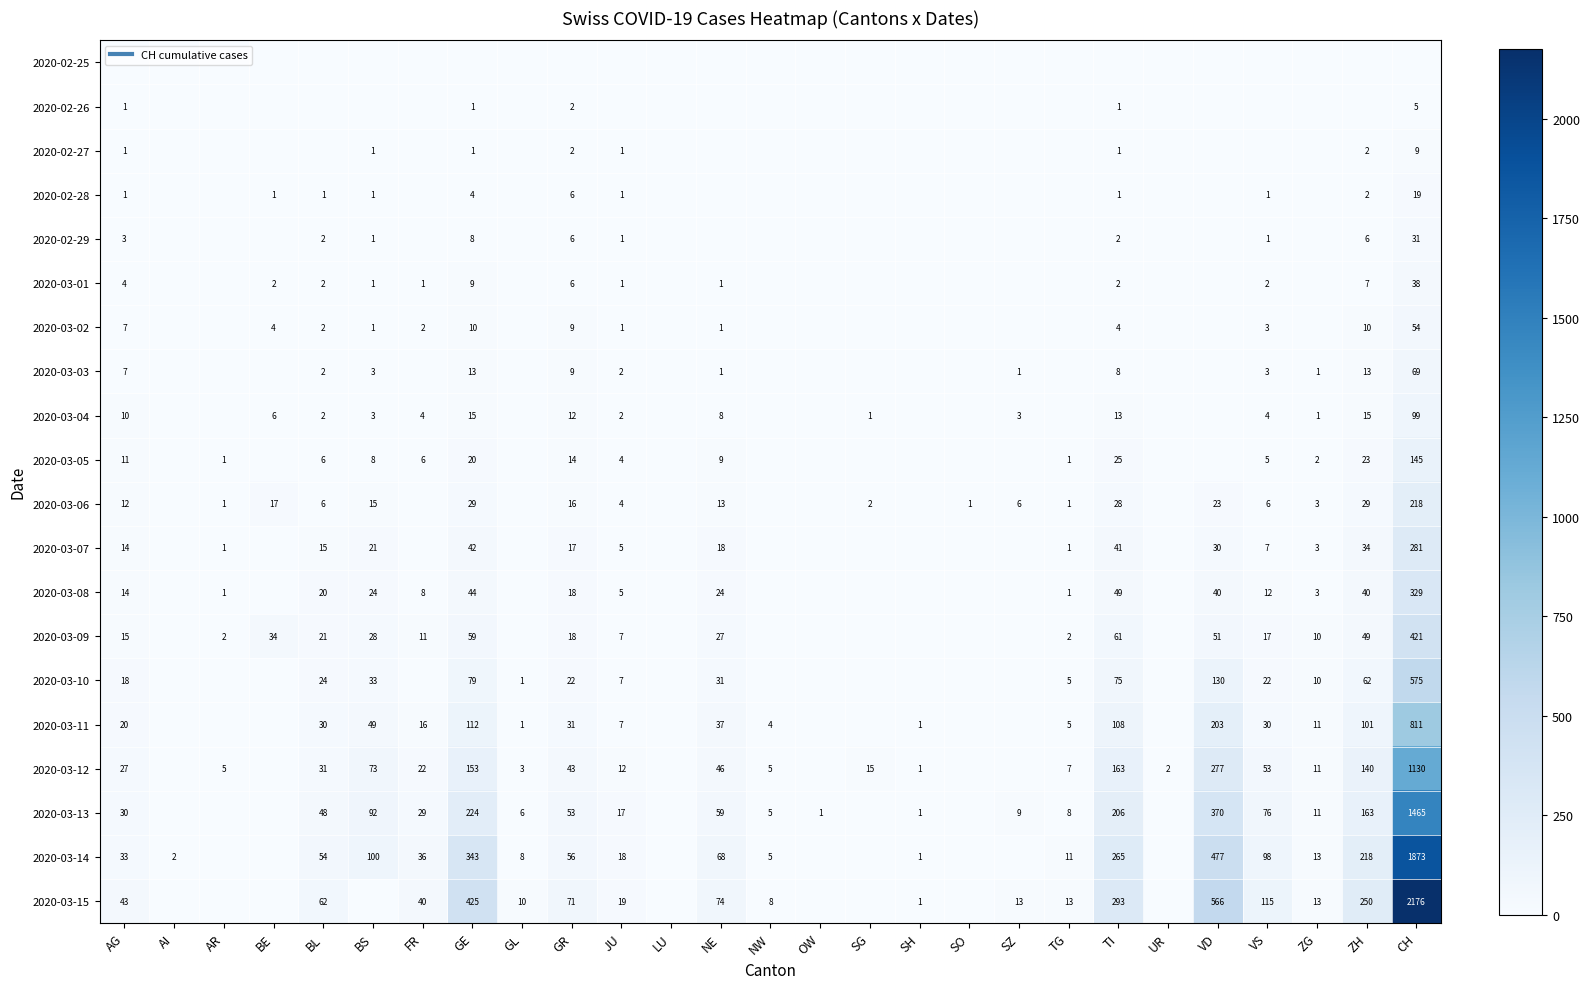

What is the highest value of the 2020-03-12 series?

1130